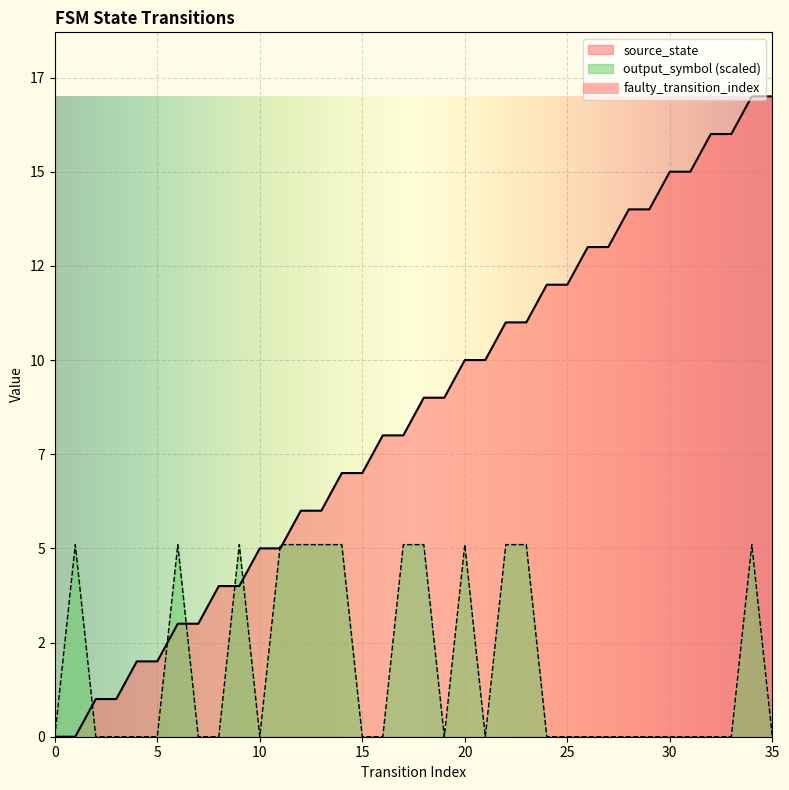

How many values in output_symbol are above zero?

13